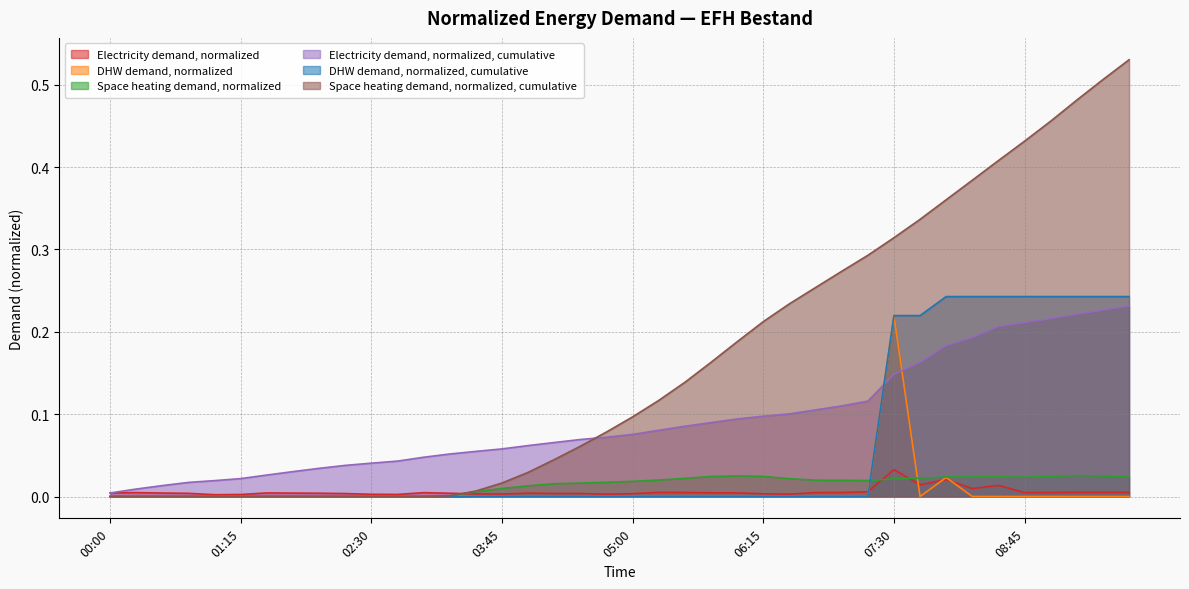

Rank the categories by Electricity demand, normalized value from lowest to highest.

01:00, 01:15, 02:45, 02:30, 04:45, 06:30, 03:45, 03:30, 06:15, 05:00, 02:15, 04:30, 04:15, 00:45, 03:15, 02:00, 04:00, 01:45, 00:30, 01:30, 00:00, 06:00, 05:45, 03:00, 00:15, 08:45, 09:00, 06:45, 07:00, 05:30, 05:15, 09:45, 09:30, 09:15, 07:15, 08:15, 08:30, 07:45, 08:00, 07:30